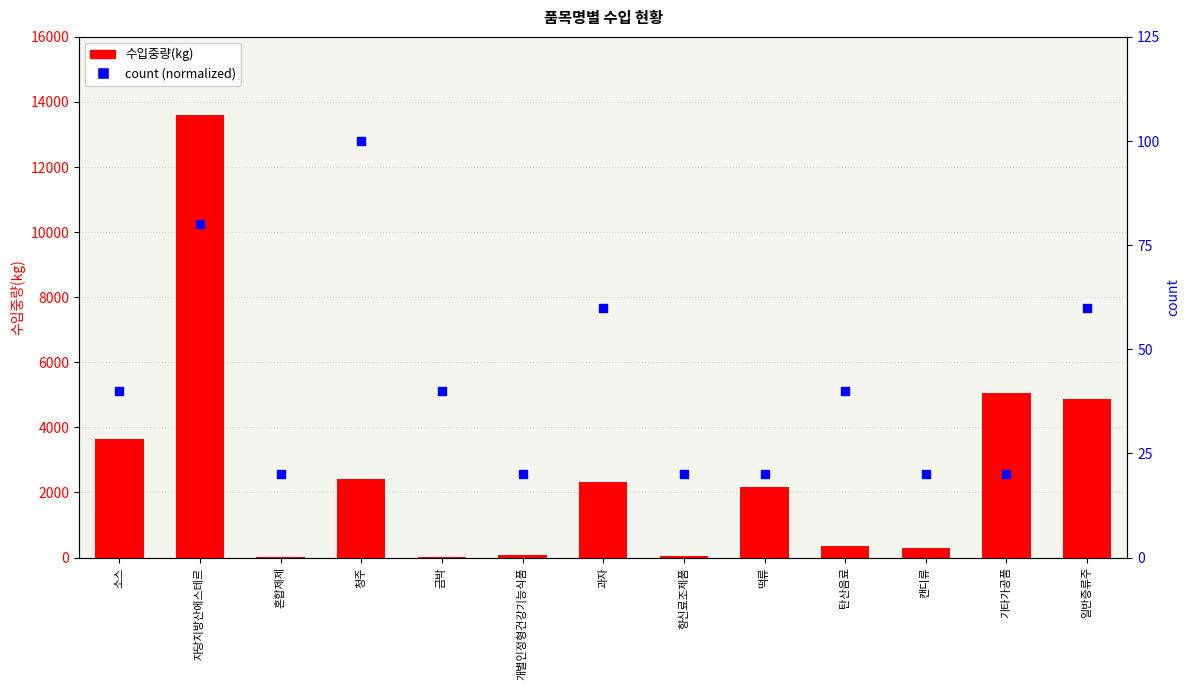

What is the total value across all series at 과자?

2396